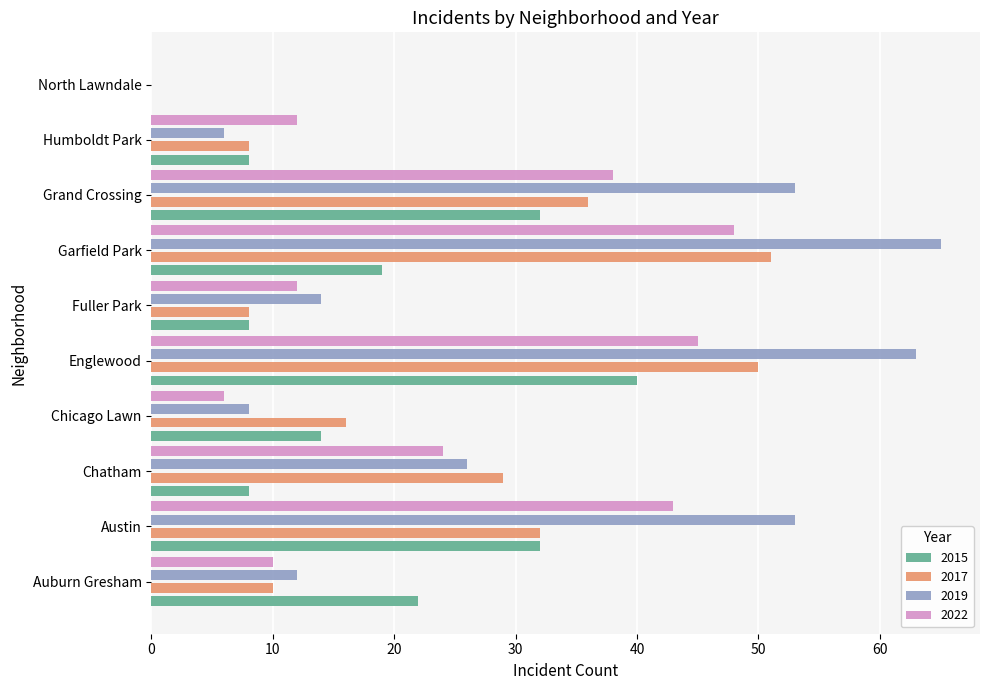

Is it true that 2019 equals 53 at Austin?

True